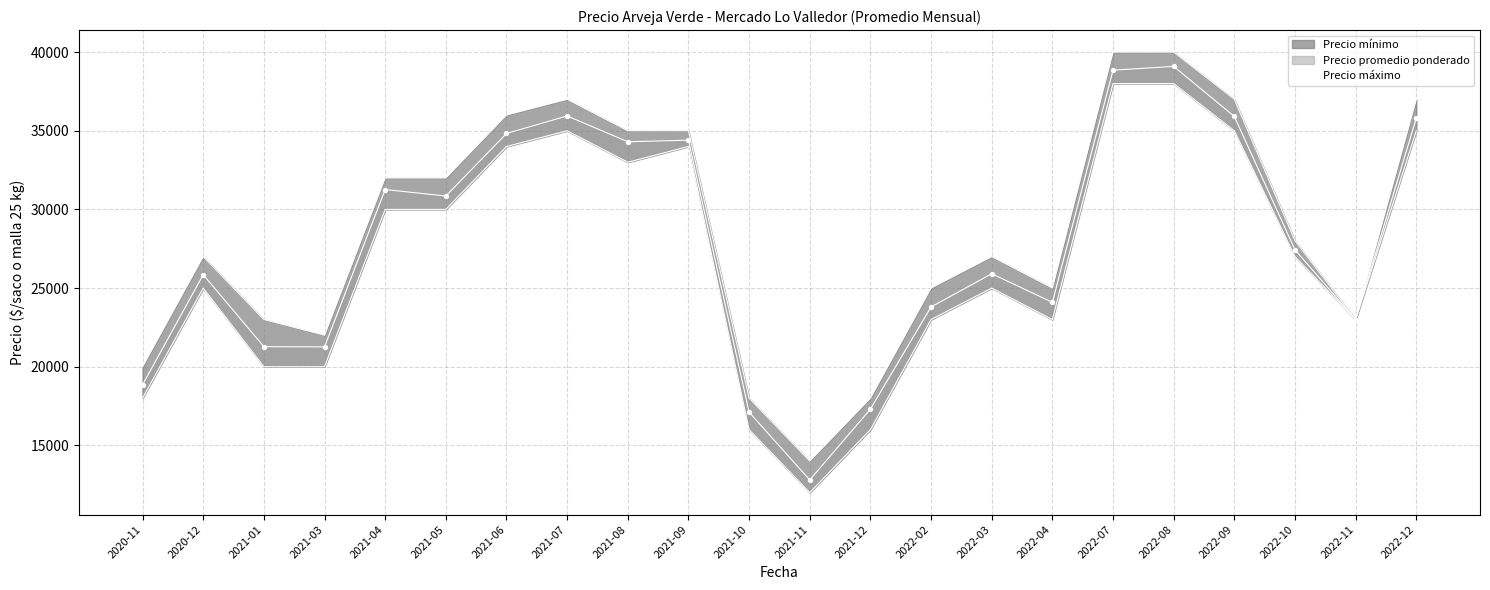

What is the change in value from 2021-03 to 2021-07?

+14682